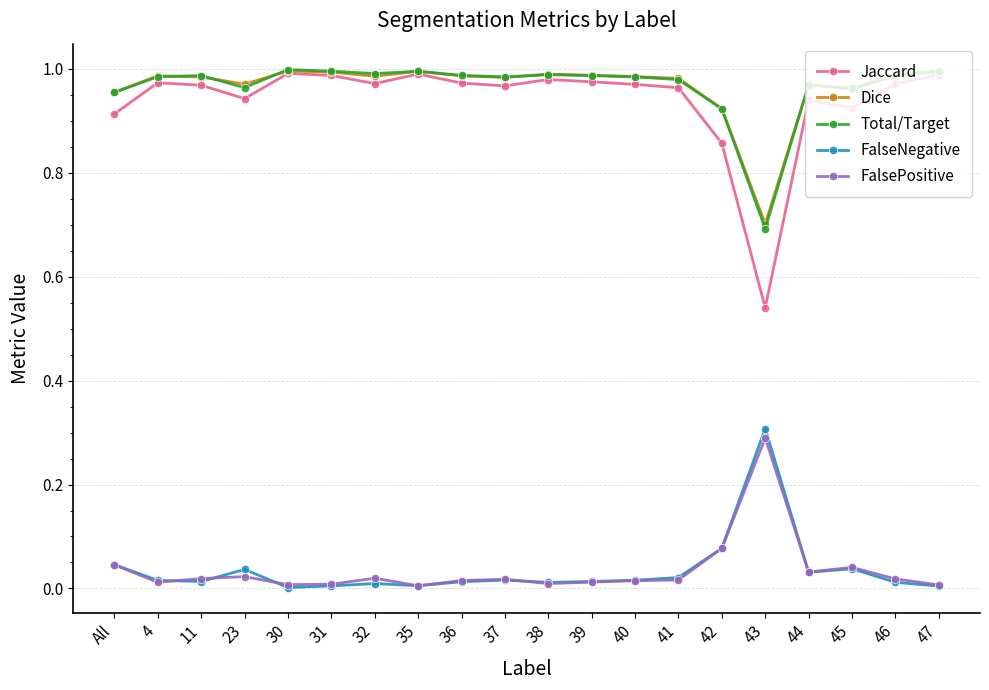

The value of Jaccard at 37 is 1.5. True or false?

False